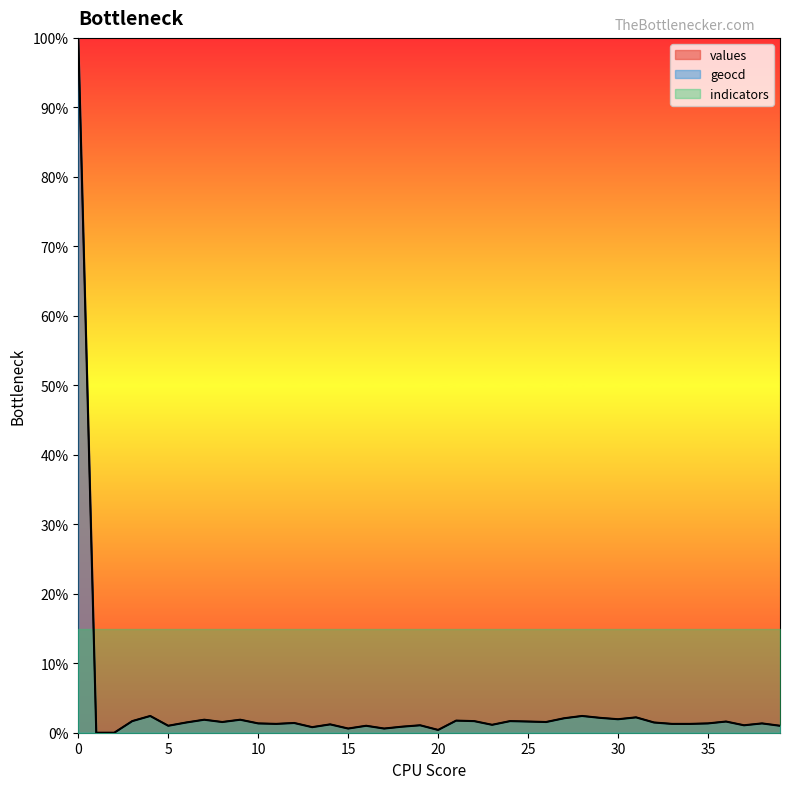

Is the value of geocd at 6 greater than the value of values at 2?

Yes